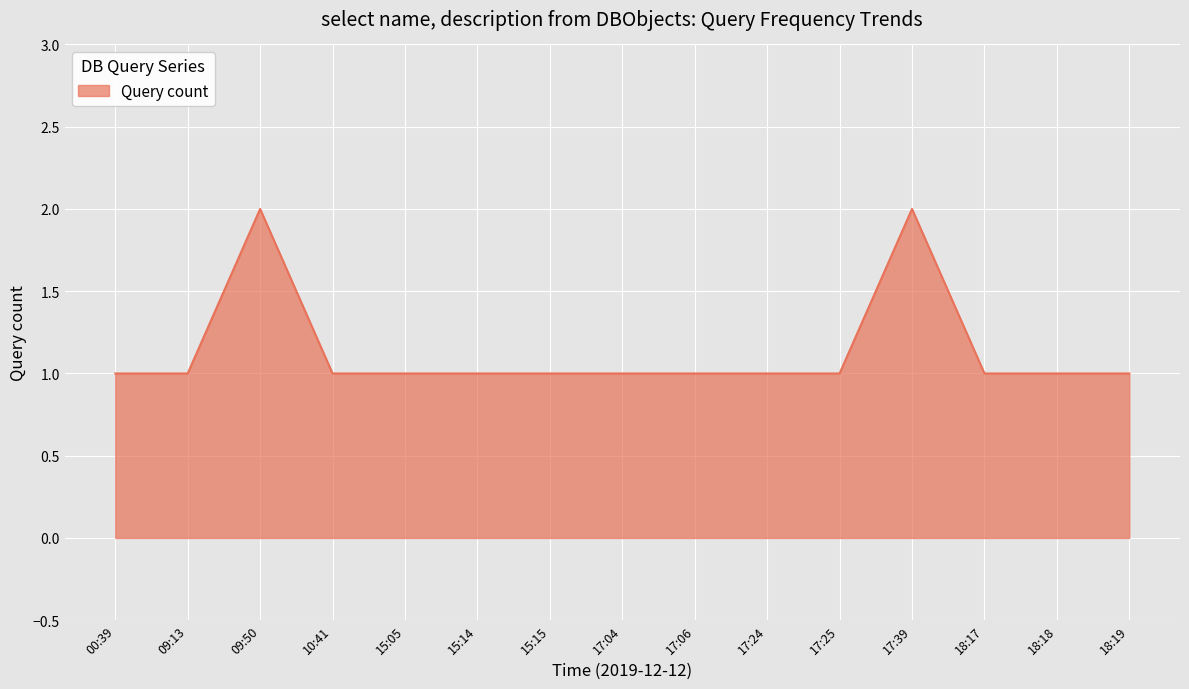

Count the number of categories in the chart.

15